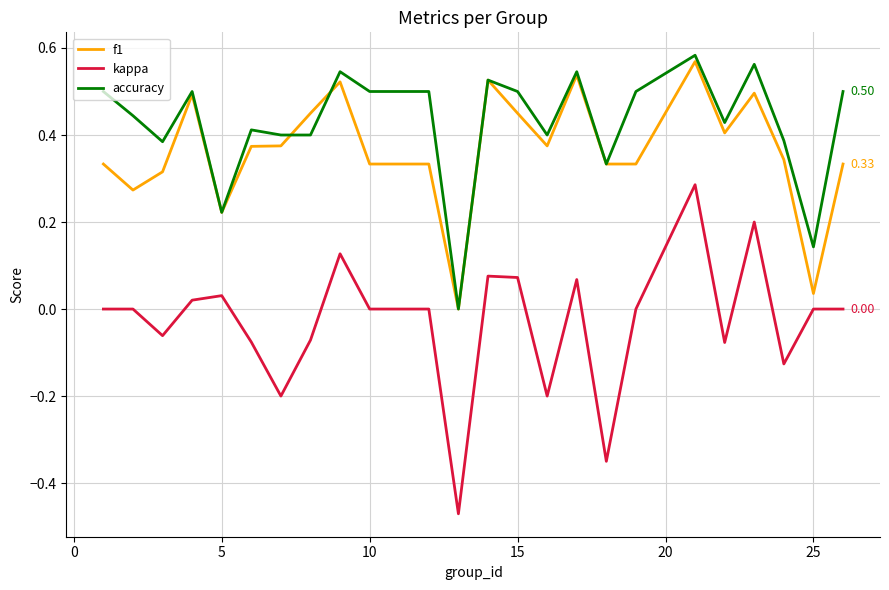

Which series has the widest spread of values?

kappa